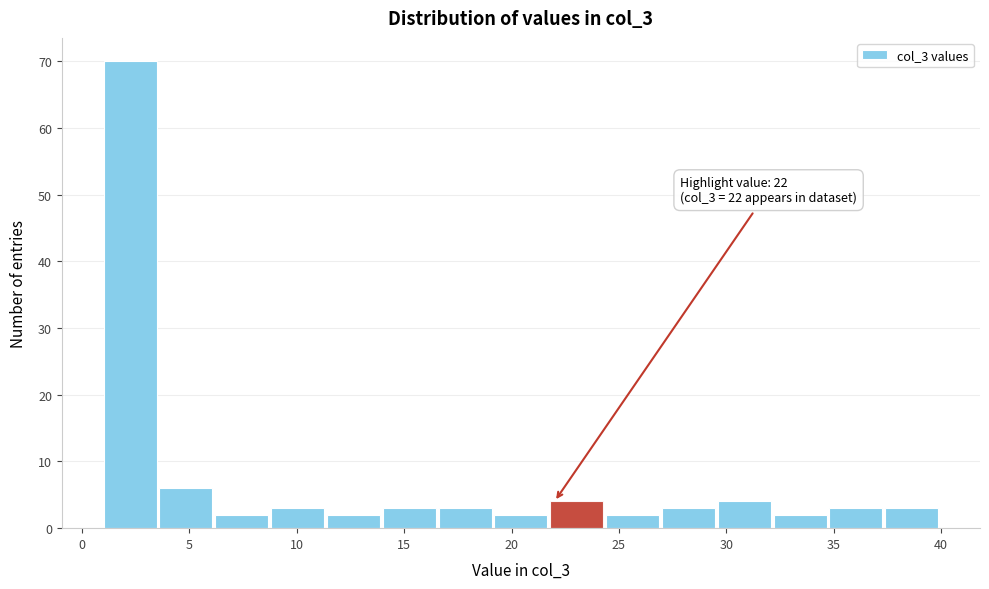

Which range on the x-axis has the tallest bar?

1.0 to 3.6